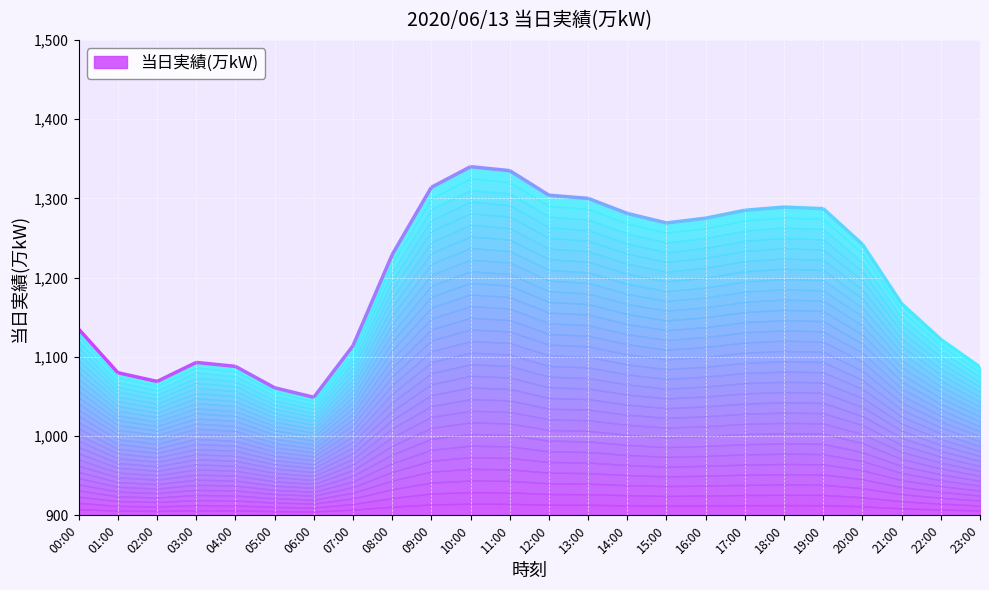

True or false: the data shows 1891 at 19:00.

False